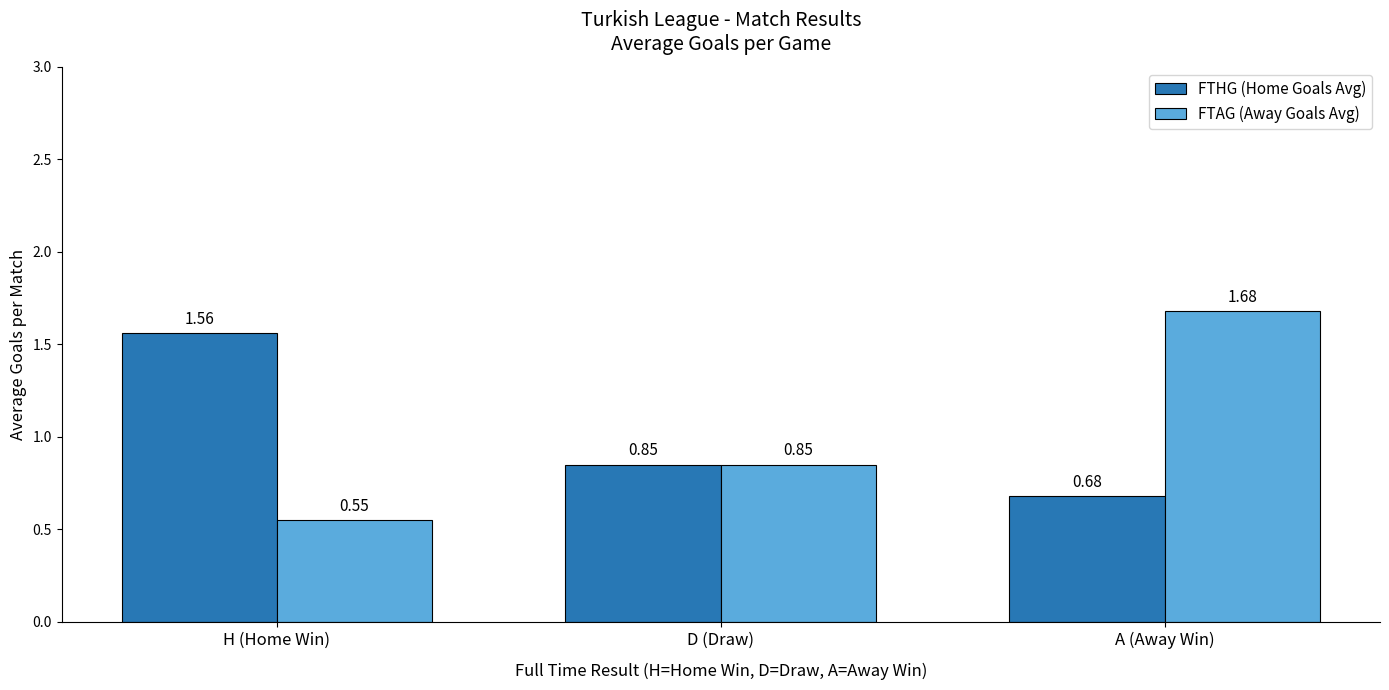

What position from the right is H (Home Win)?

3